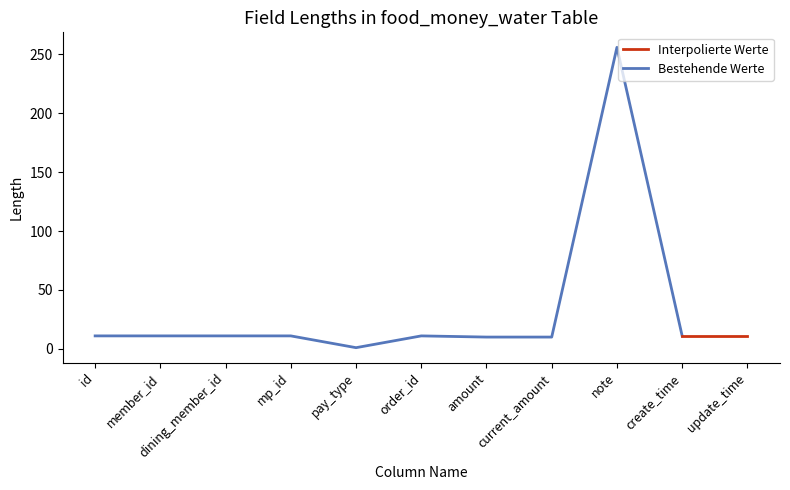

The chart shows a value of 256 at note. True or false?

True